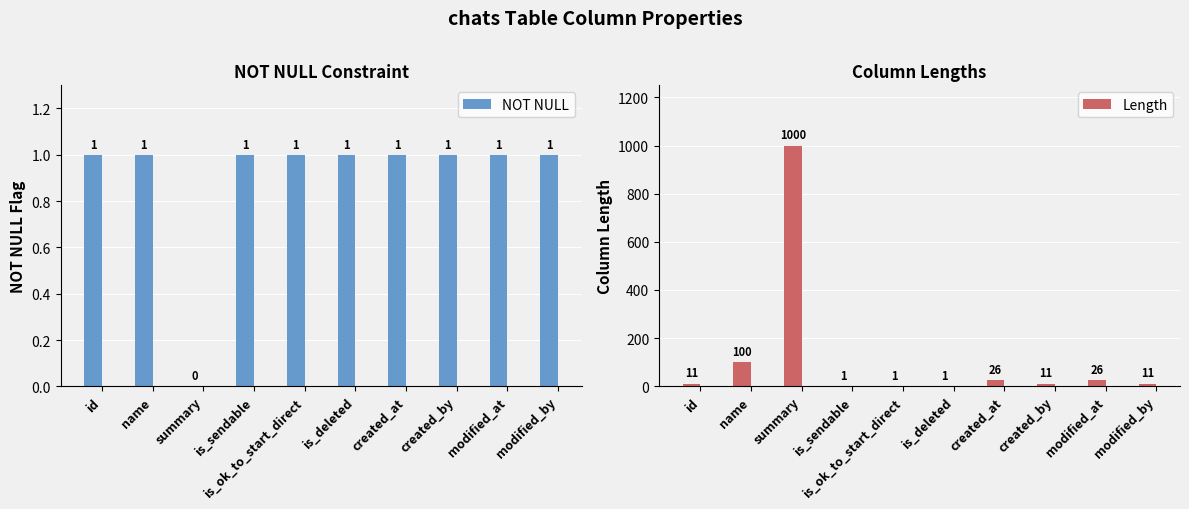

Is the value of Length at id greater than the value of NOT NULL at name?

Yes